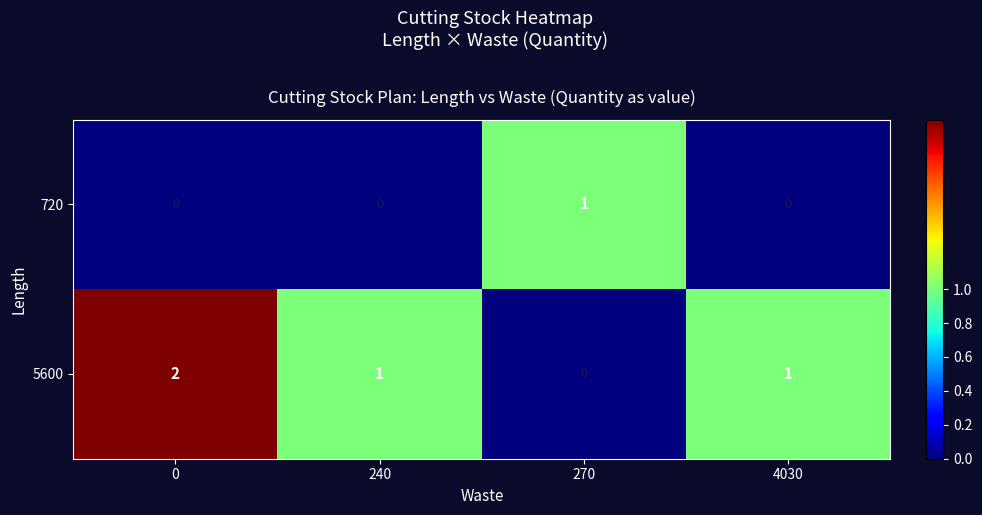

Is it true that 5600 equals 0 at 270?

True